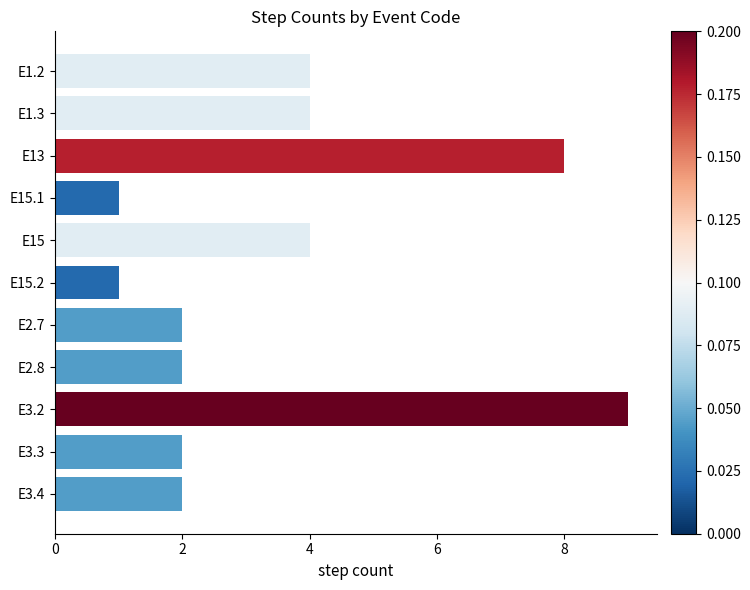

Does the chart contain any negative values?

No